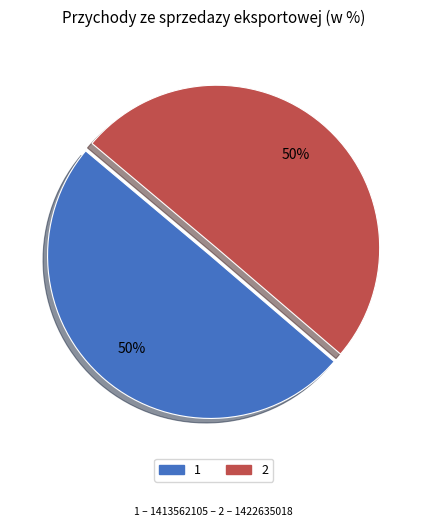

How many segments does this pie chart have?

2